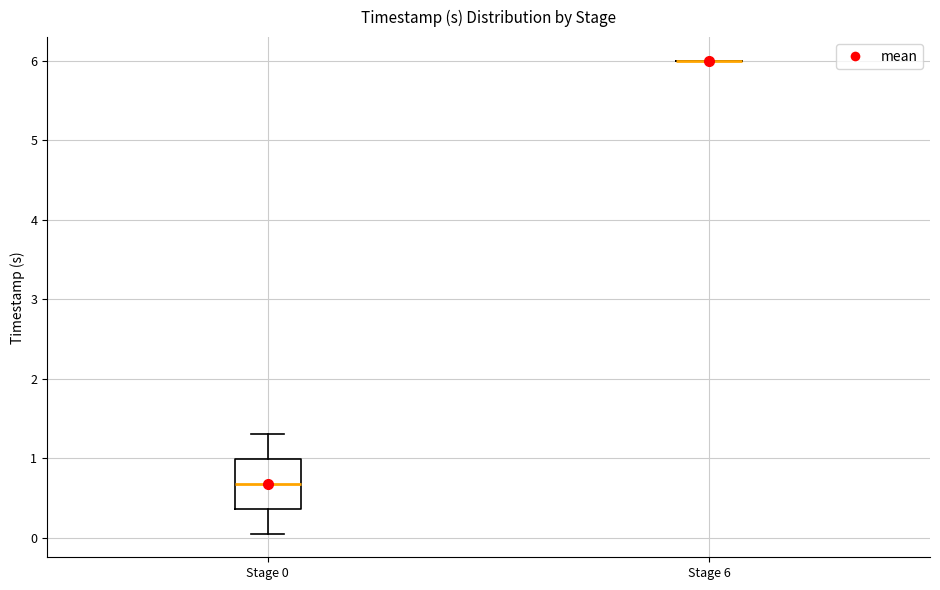

Reading left to right, read every box against the y-axis: the position of its median line, the range the box covers, and the ends of its whiskers. The values are not printed on the chart, so give them approximately, as read against the axis.

Stage 0: median 0.7, box 0.4 to 1.0, whiskers 0.0 to 1.3
Stage 6: box collapsed to a line at 6.0, whiskers 6.0 to 6.0